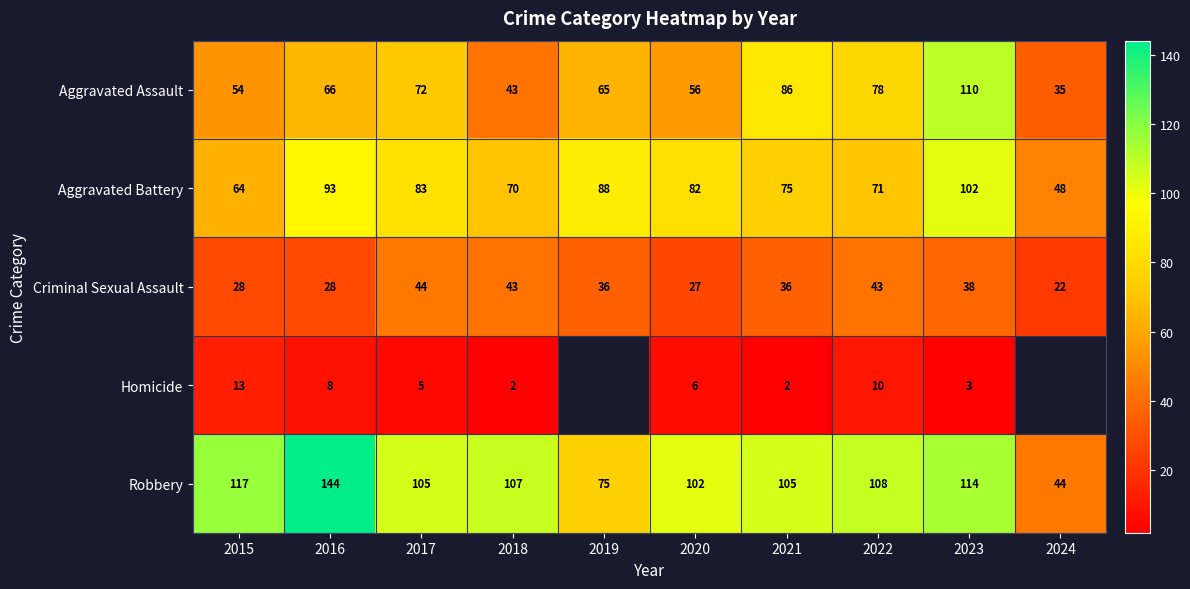

What is the total value across all series at 2017?

309